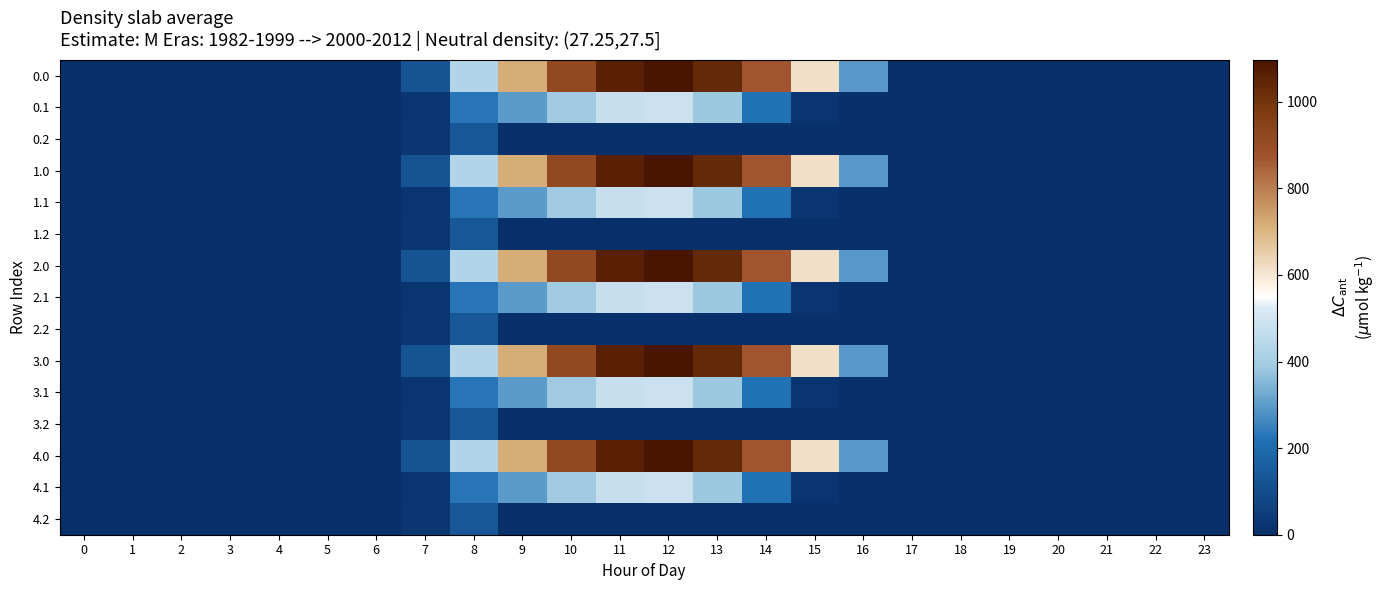

At how many categories does at least one series exceed 236?

9